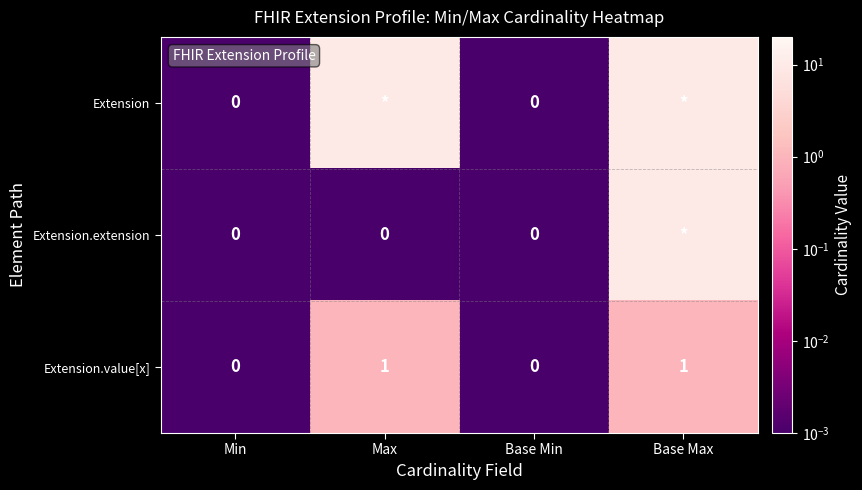

At which category is the sum across all series the highest?

Base Max